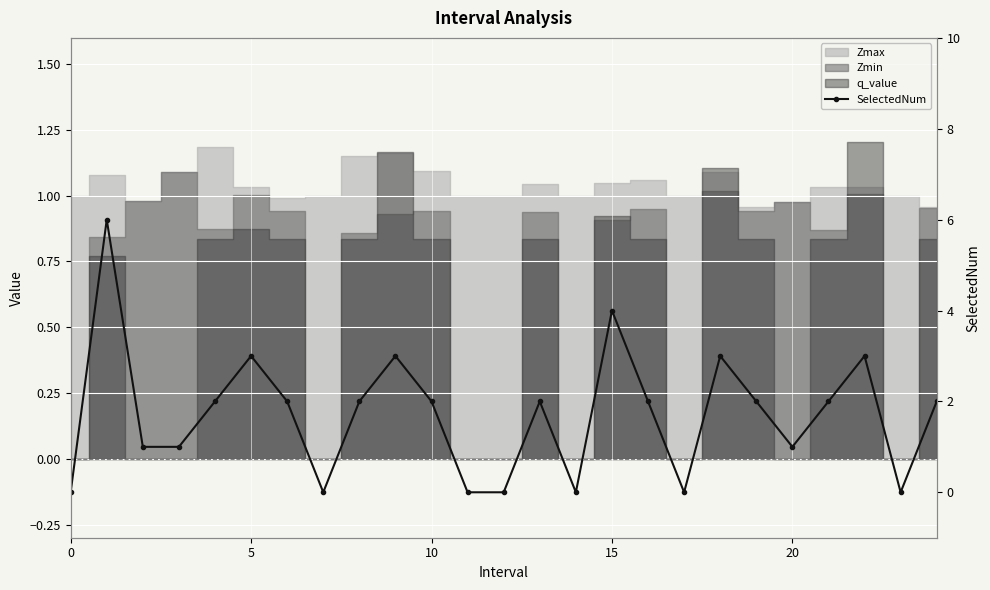

Is this an area chart (filled region under the line)?

No